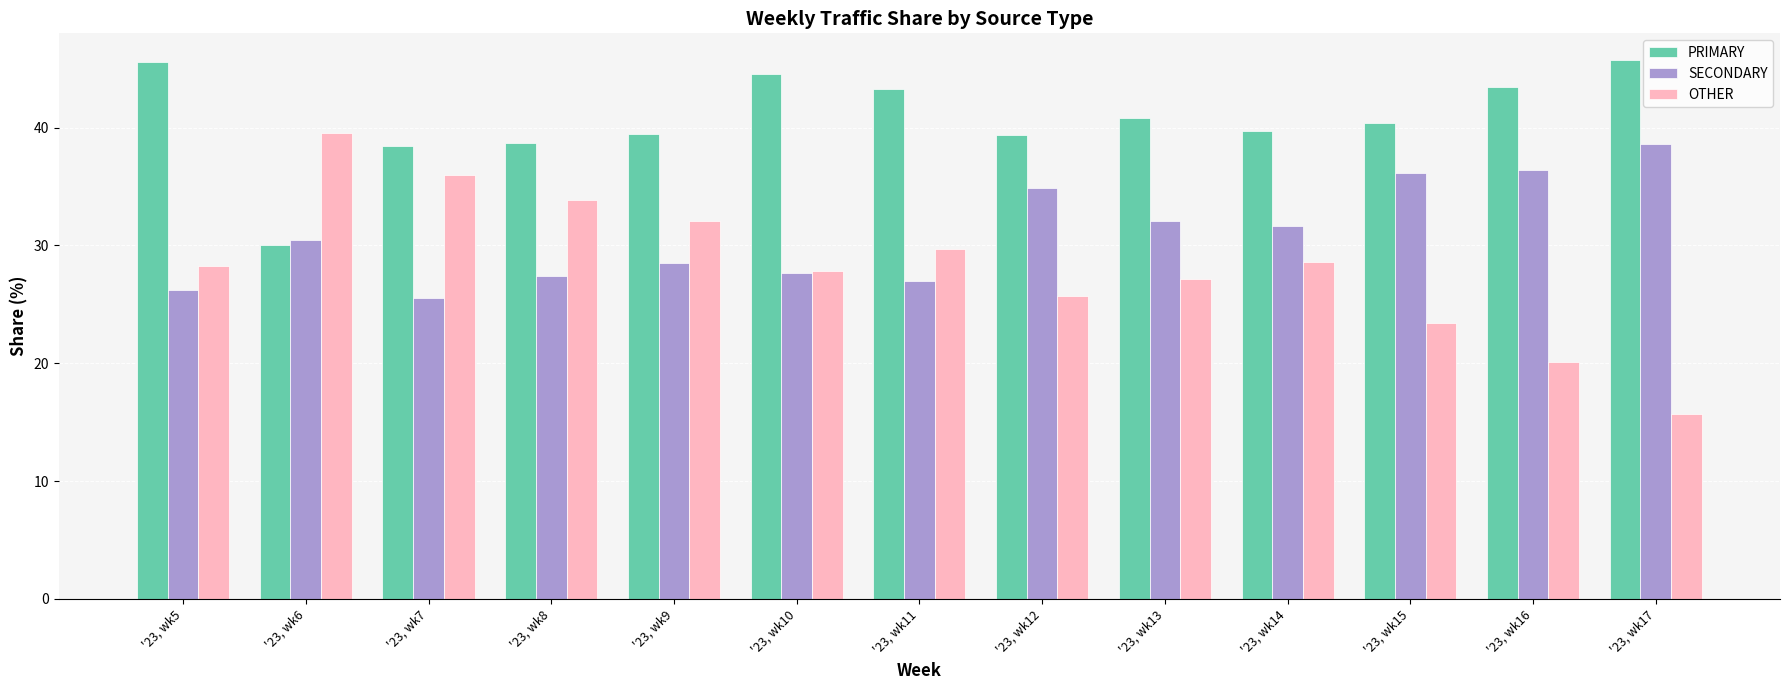

Where does the SECONDARY series first go above 30?

'23, wk6